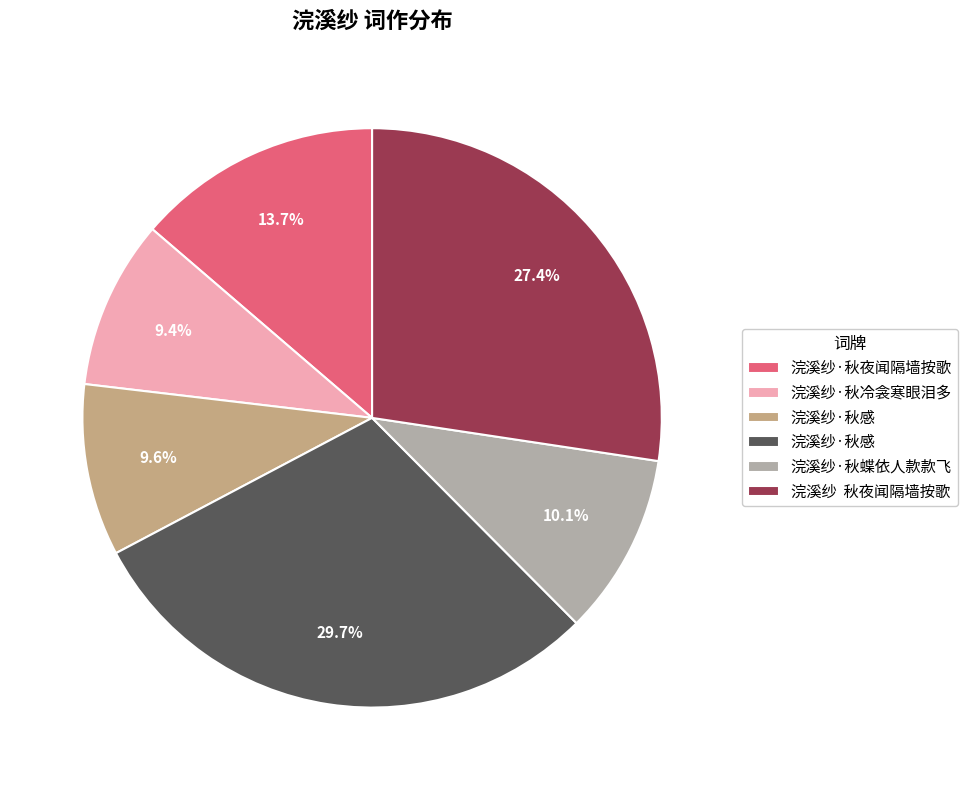

How many slices are in this pie chart?

6